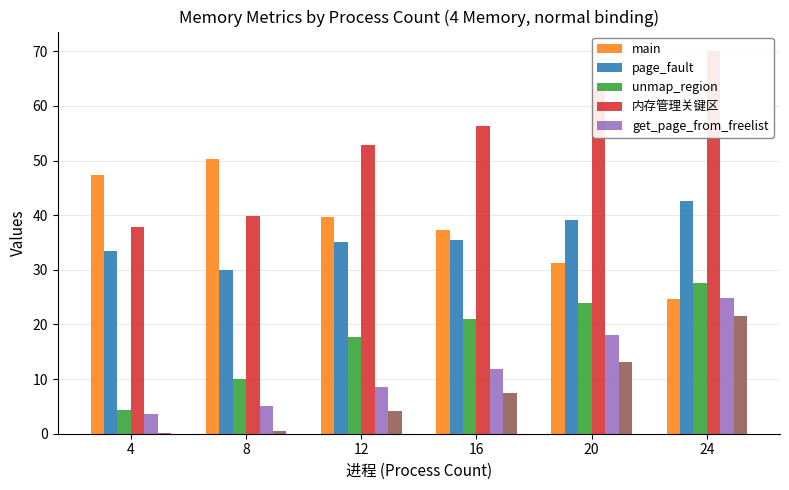

Which series has the largest total across all categories?

内存管理关键区